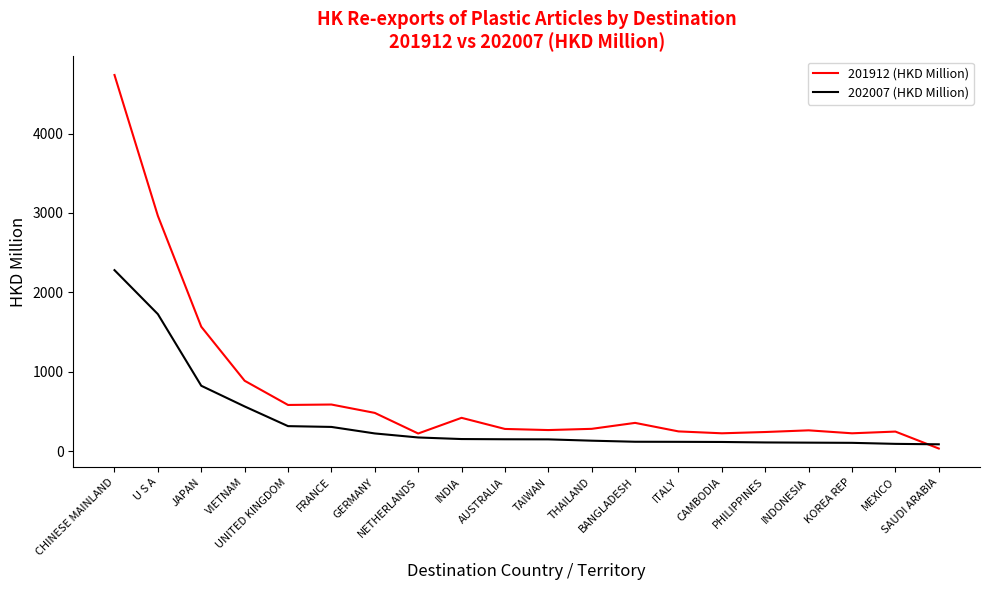

Which label corresponds to the largest value in the chart?

CHINESE MAINLAND